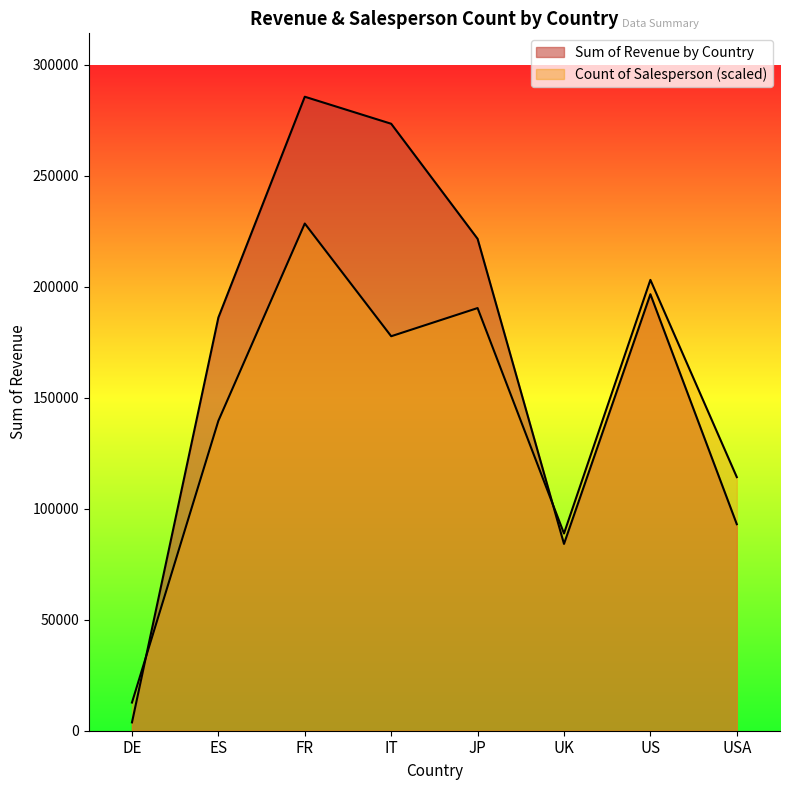

What are all the series names shown in the legend?

Sum of Revenue by Country, Count of Salesperson